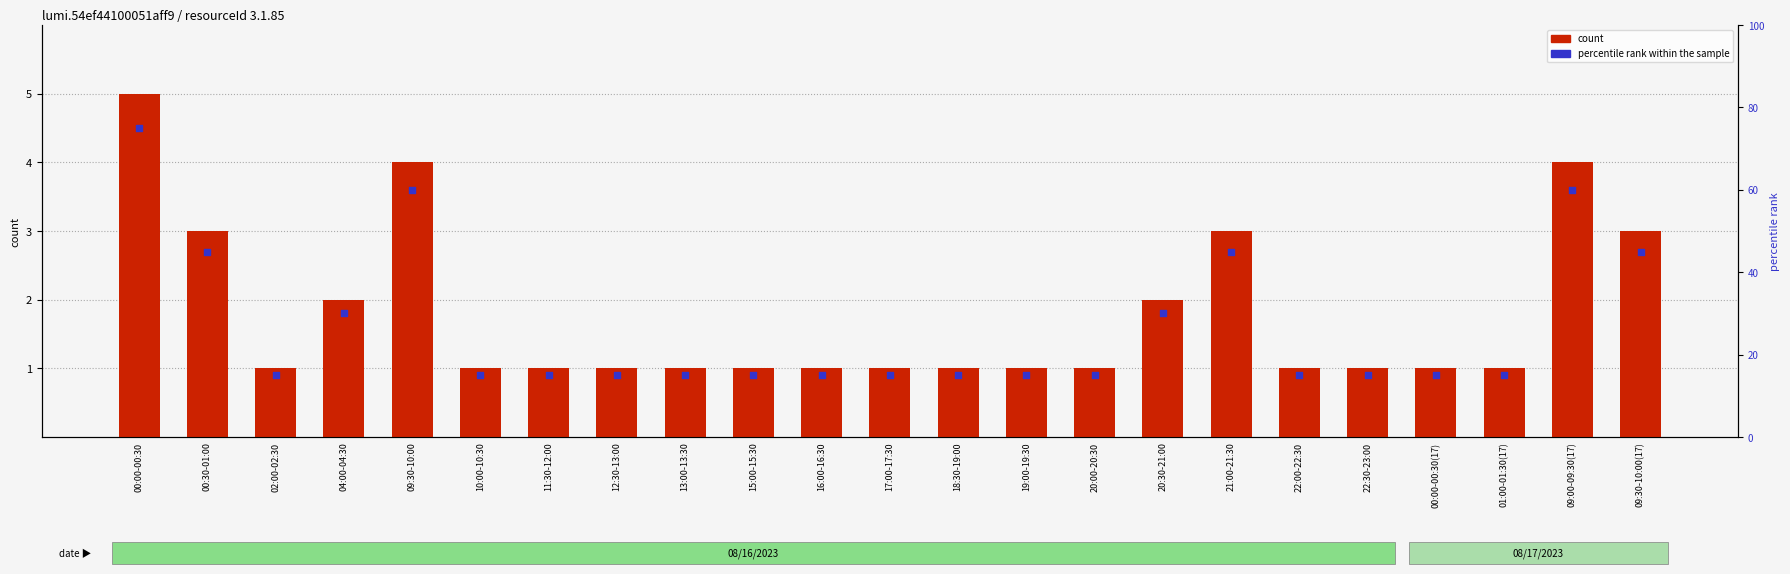

Which series has the widest spread of Y values?

percentile rank within the sample